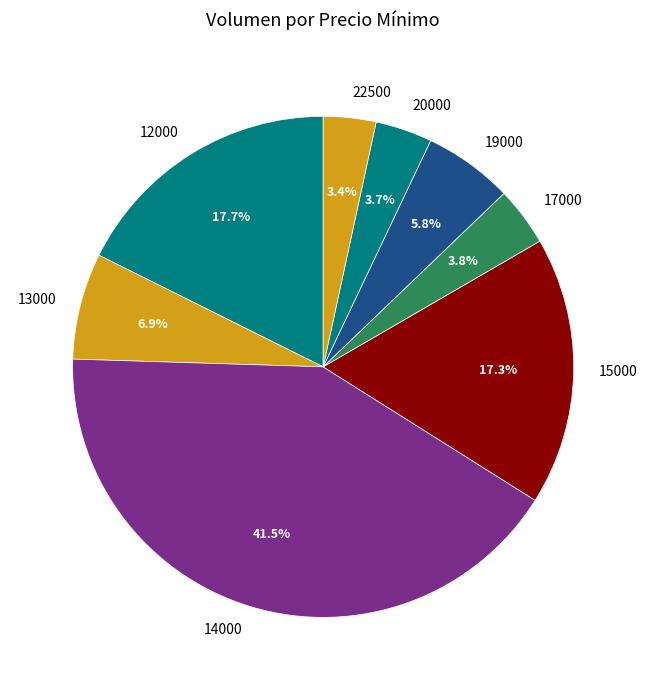

What is the largest slice in the pie chart?

14000